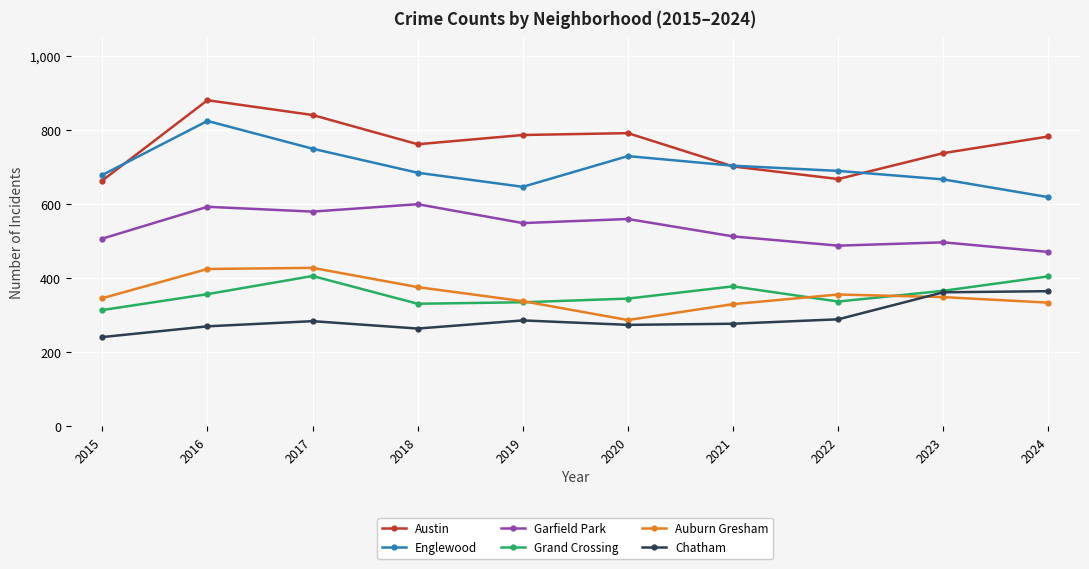

What is the average value of the Grand Crossing series?

357